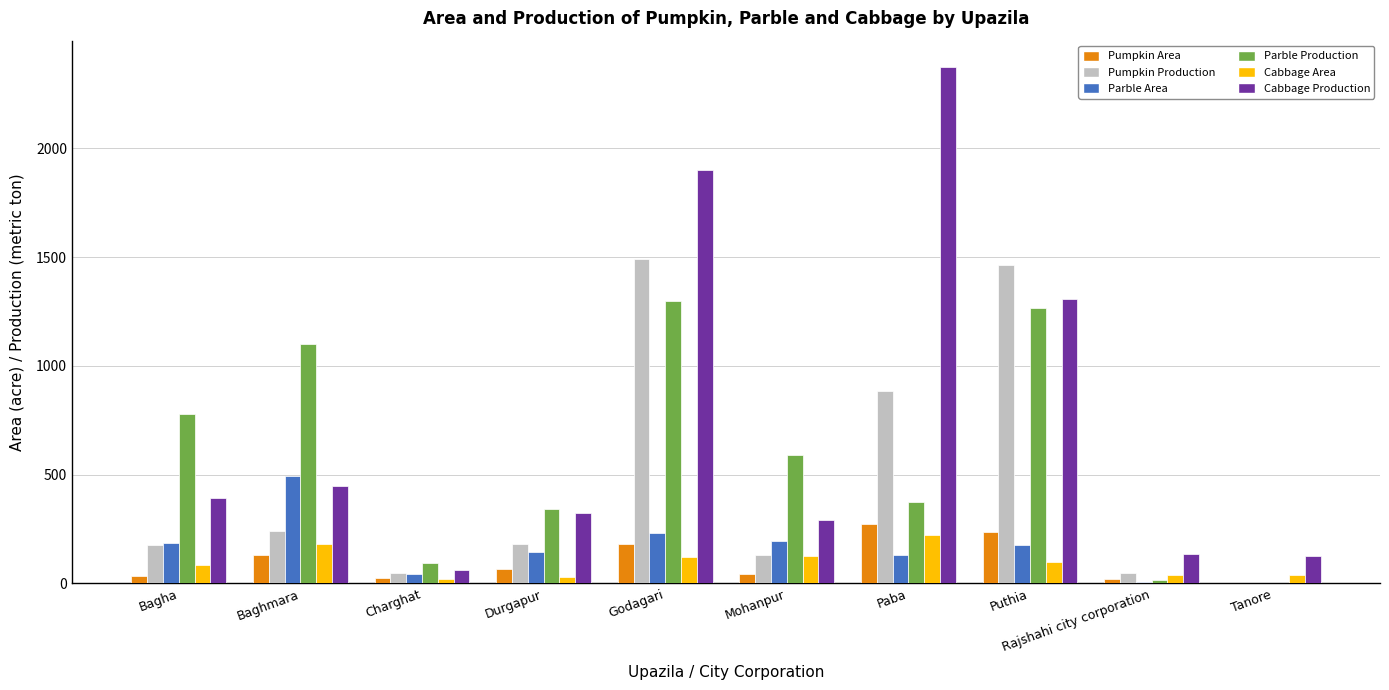

What is the total value across all series at Baghmara?

2595